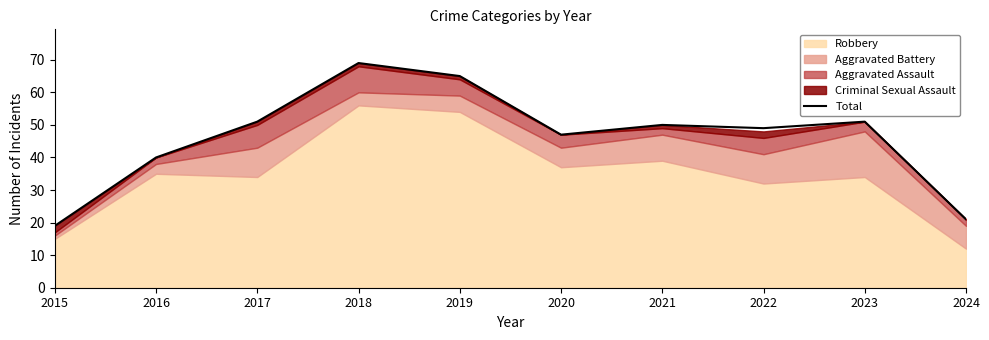

Between 2021 and 2016, which is larger?

2021